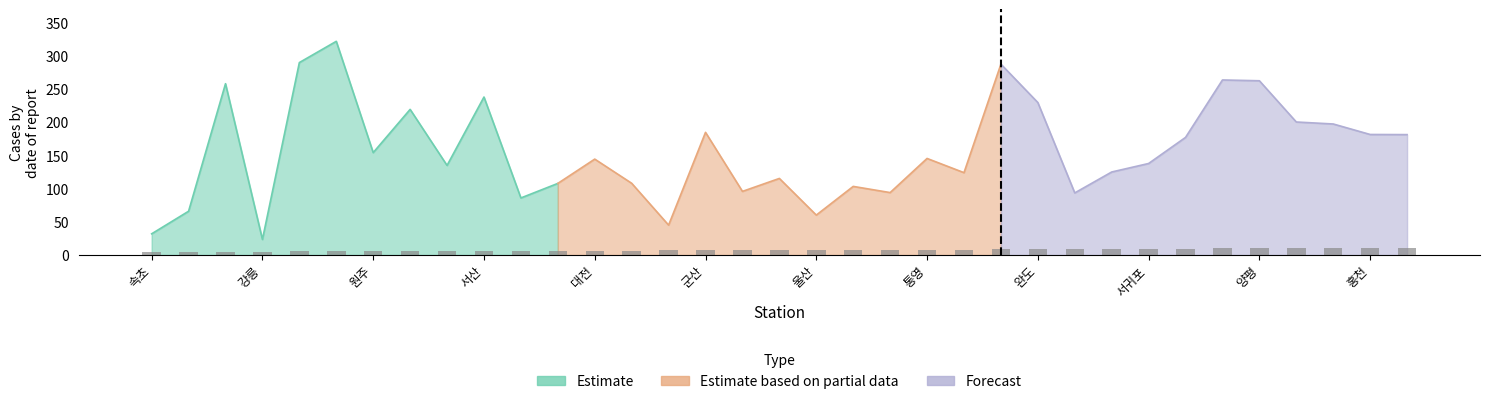

Which label corresponds to the smallest value in the chart?

속초